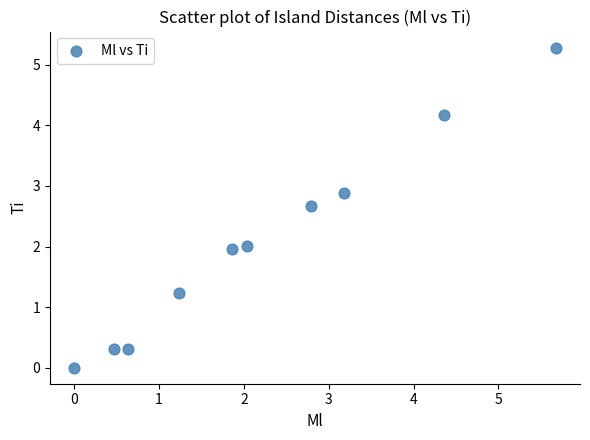

What is the range of X values (max minus min)?

5.7